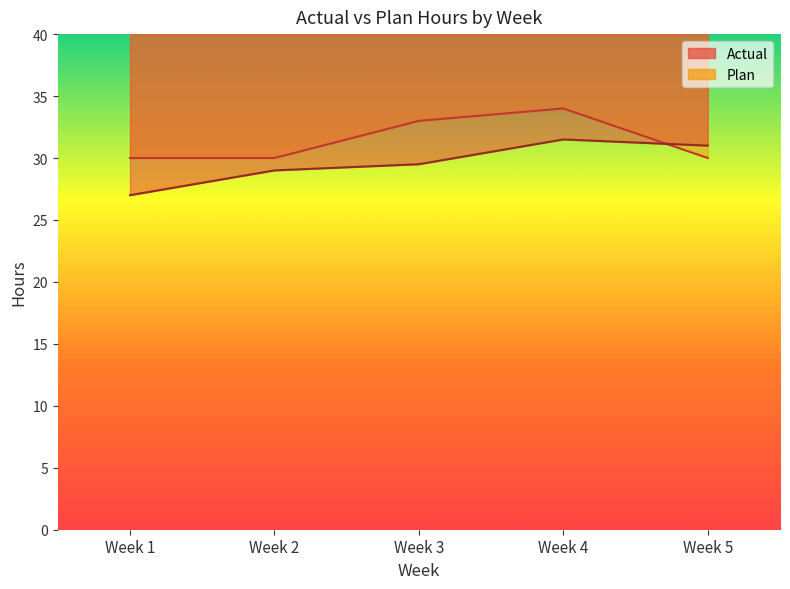

How many intersections are there between Actual and Plan?

1